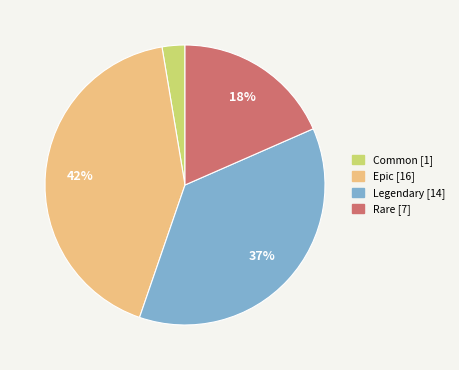

To the nearest percent, what portion does Epic represent?

42%